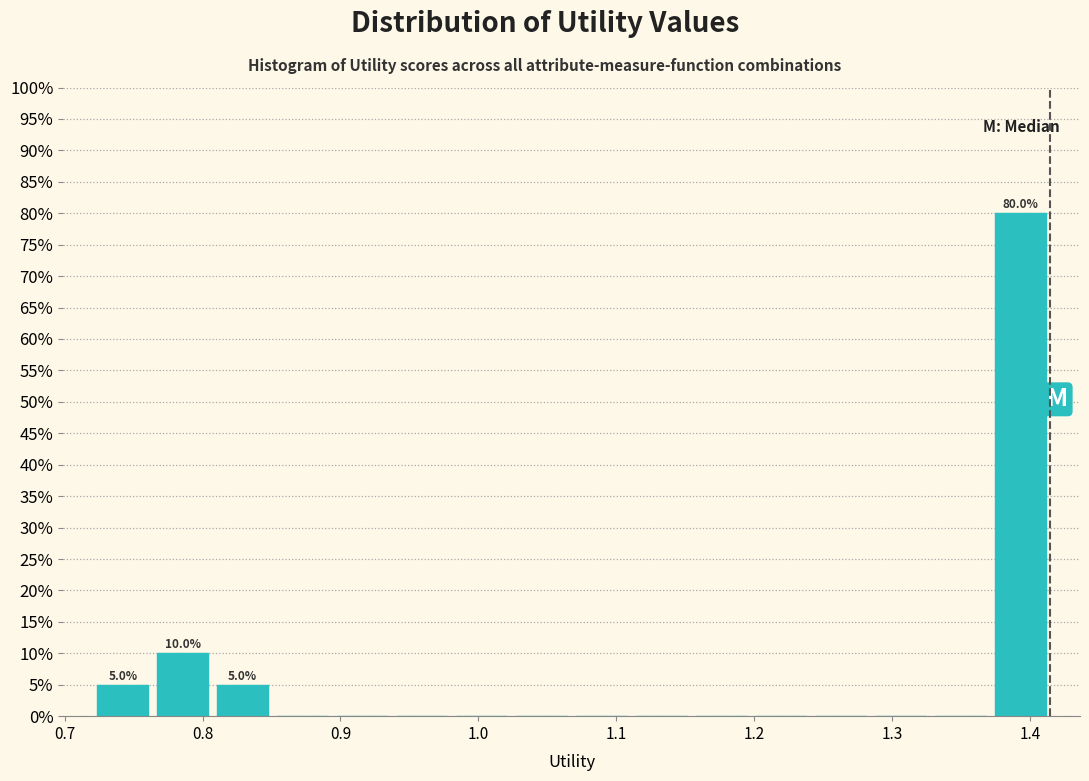

Which range on the x-axis has the tallest bar?

1.37 to 1.41